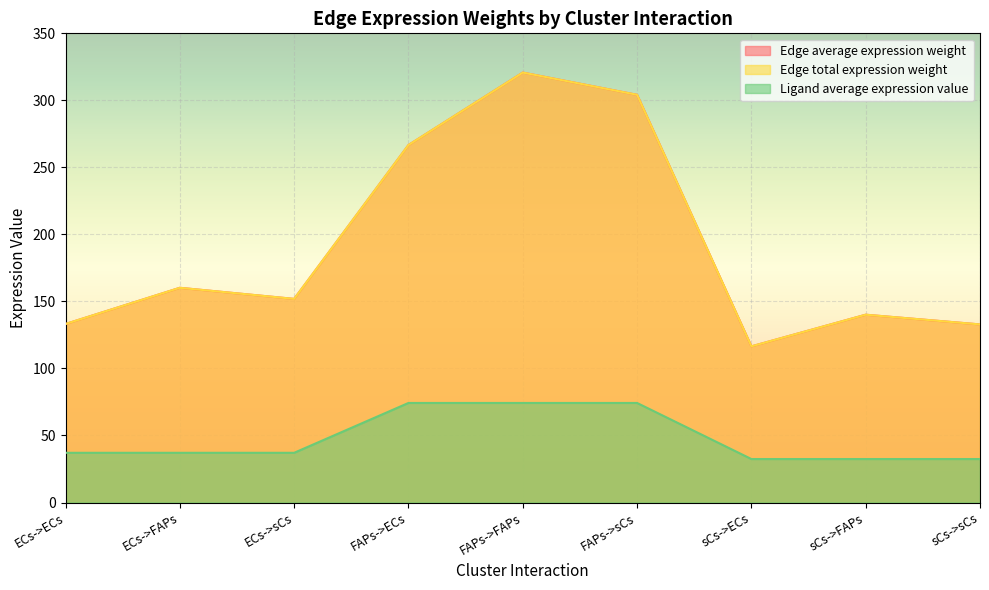

What is the average value of the Edge average expression weight series?

191.8